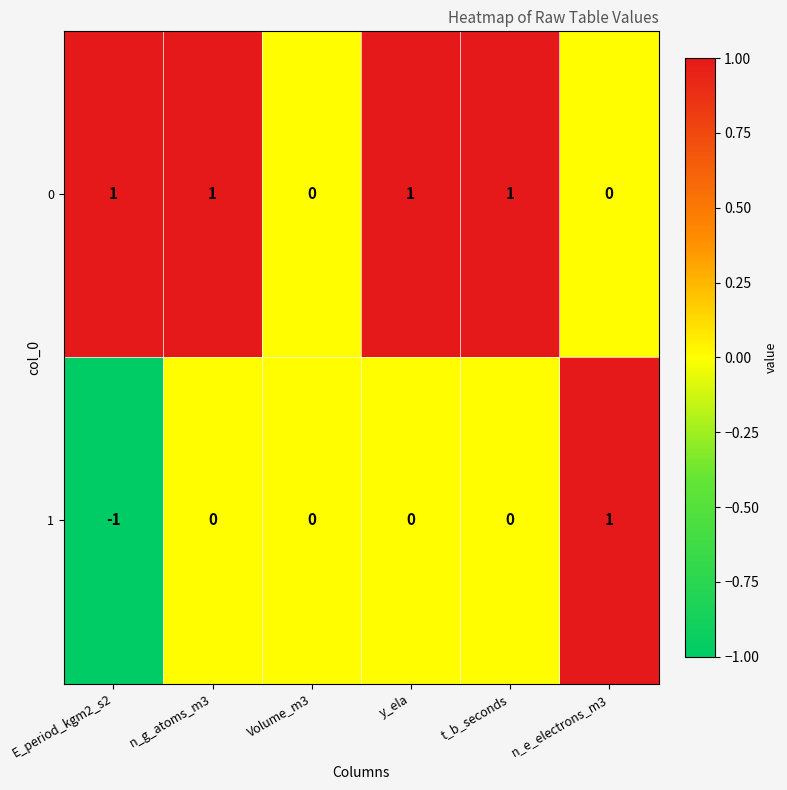

Which series has the widest spread of values?

1